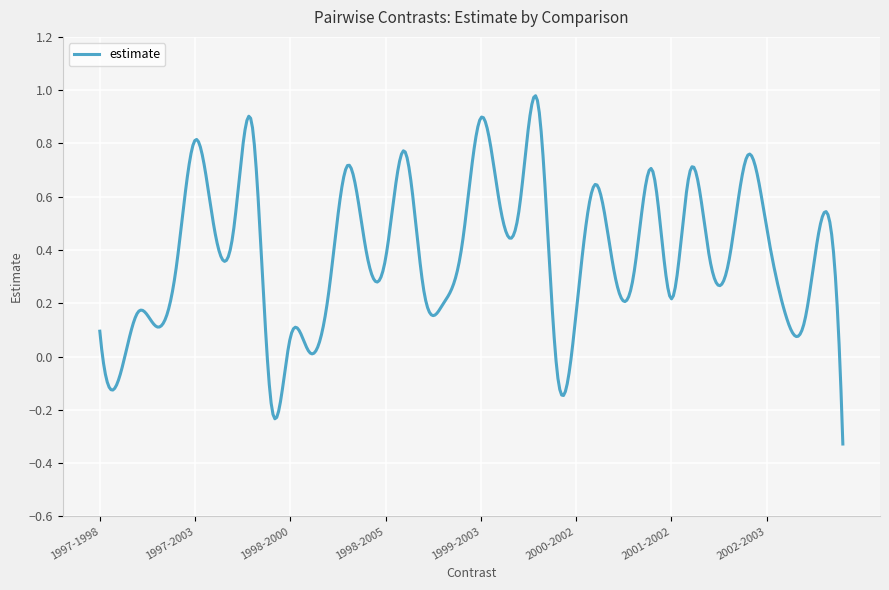

How many lines are shown in the chart?

1